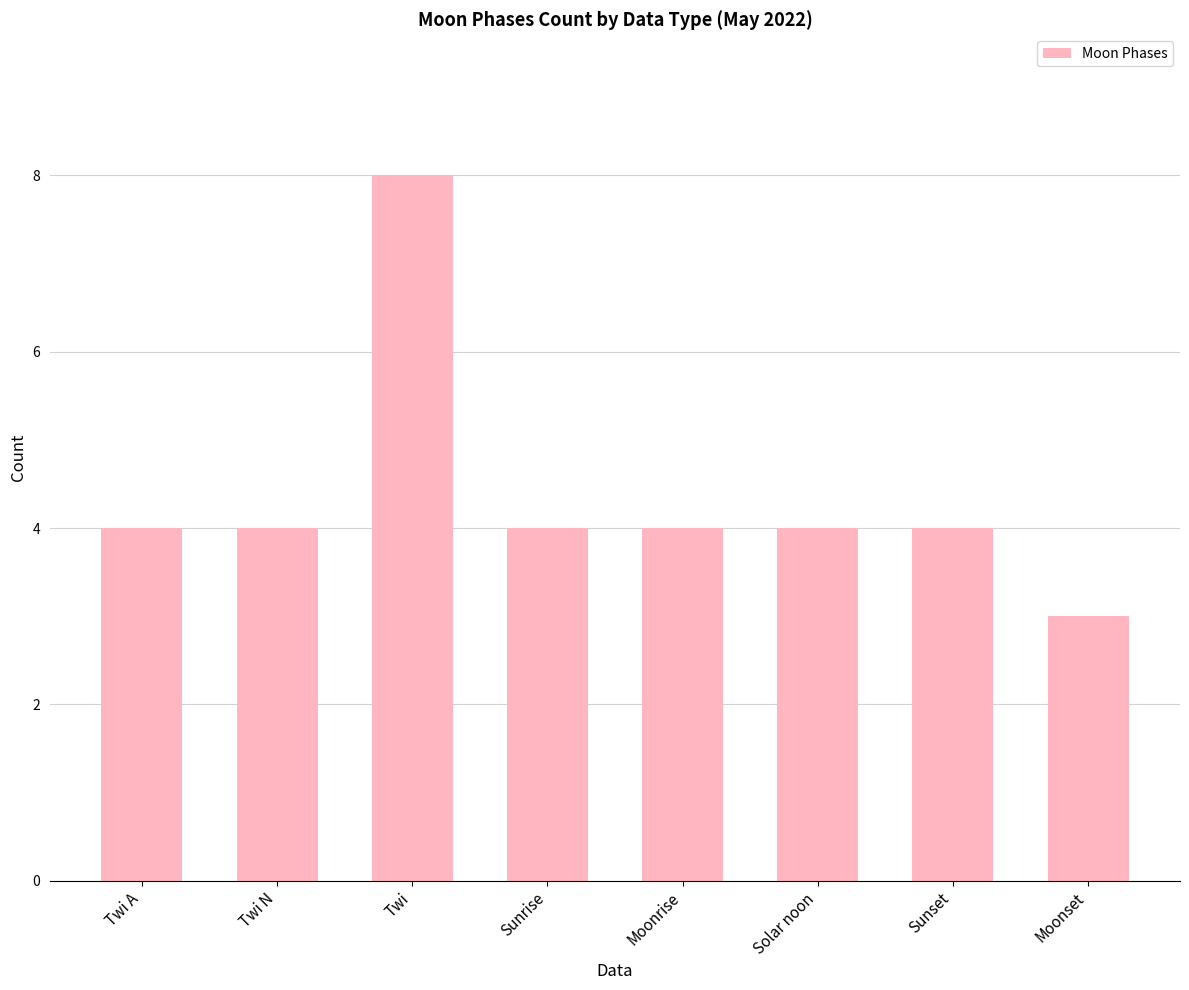

What position from the right is Moonrise?

4